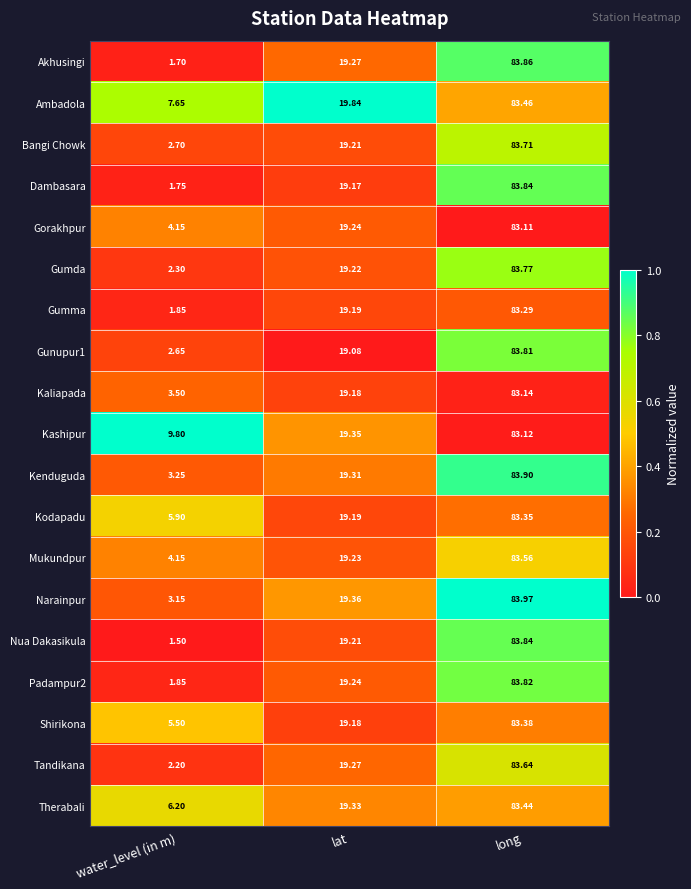

Where does the Padampur2 series first go above 19?

lat